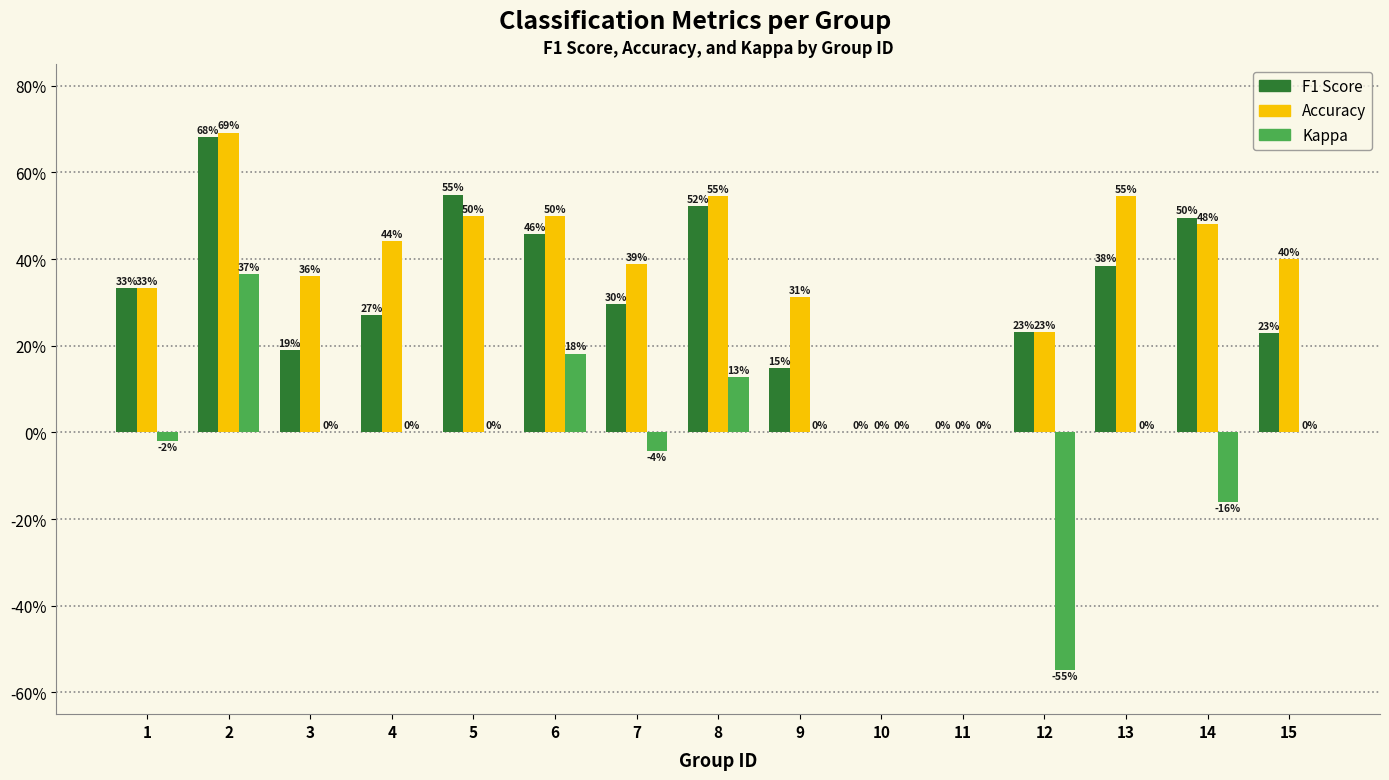

Reading left to right, what are all the values shown in this chart?

f1: 0.3	0.7	0.2	0.3	0.5	0.5	0.3	0.5	0.1	0.0	0.0	0.2	0.4	0.5	0.2
accuracy: 0.3	0.7	0.4	0.4	0.5	0.5	0.4	0.5	0.3	0.0	0.0	0.2	0.5	0.5	0.4
kappa: -0.0	0.4	0.0	0.0	0.0	0.2	-0.0	0.1	0.0	0.0	0.0	-0.5	0.0	-0.2	0.0